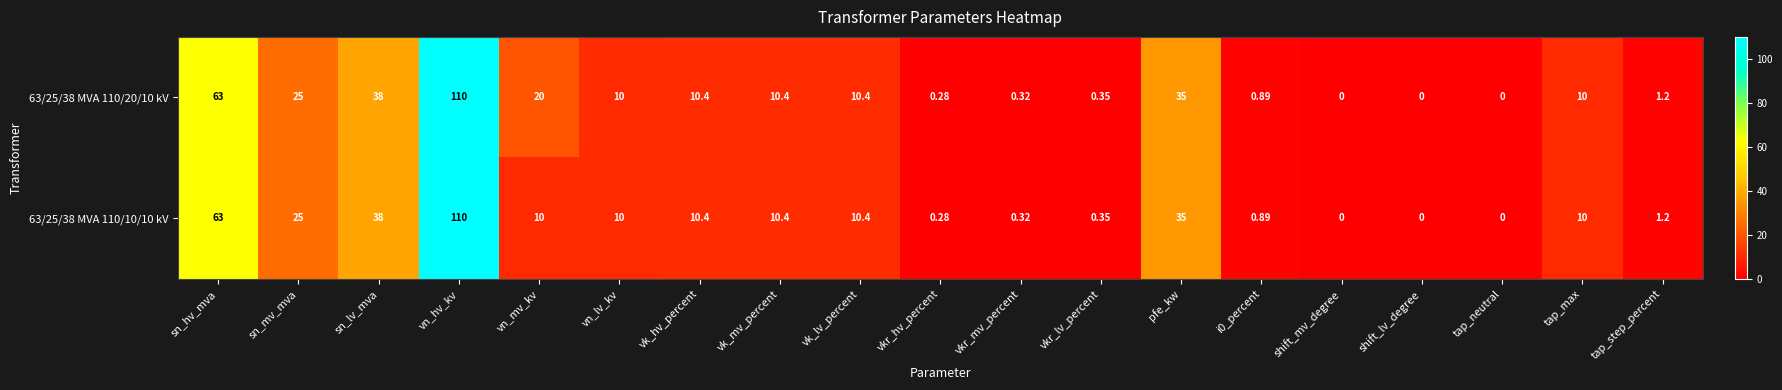

Which label corresponds to the largest value in the chart?

vn_hv_kv